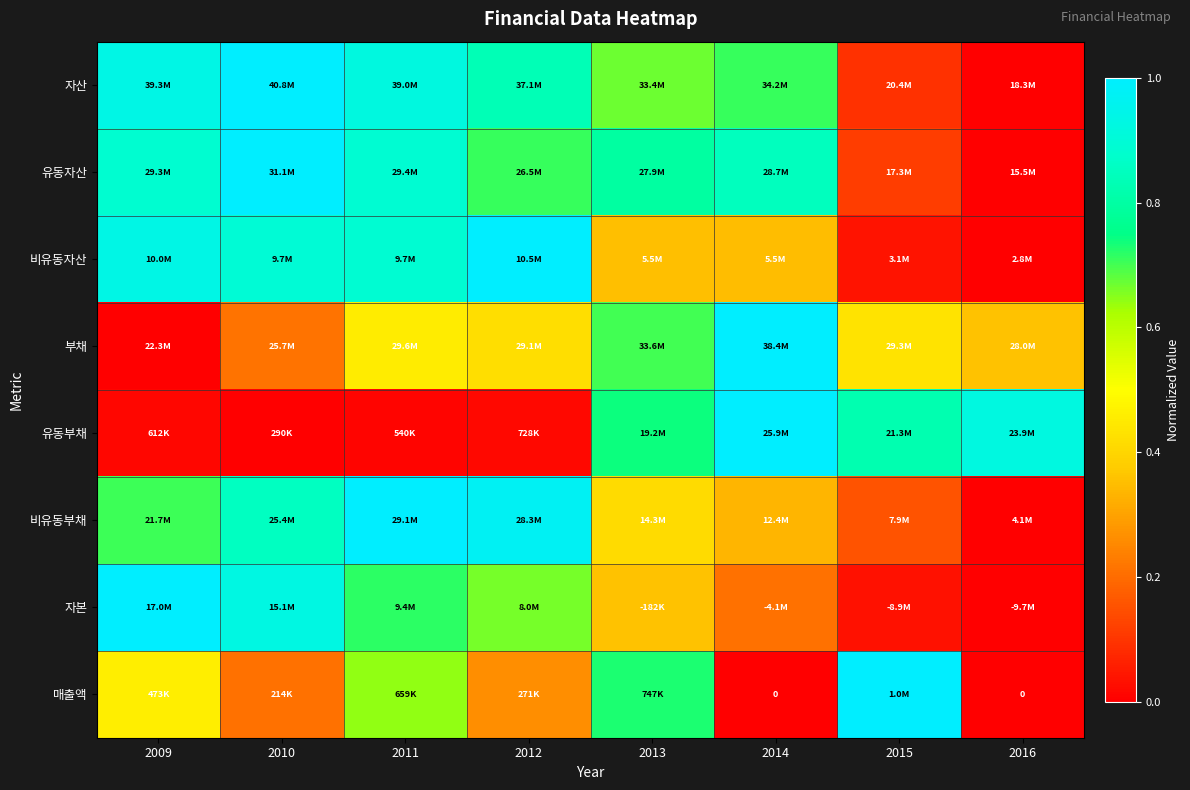

Which series has the largest total across all categories?

유동자산